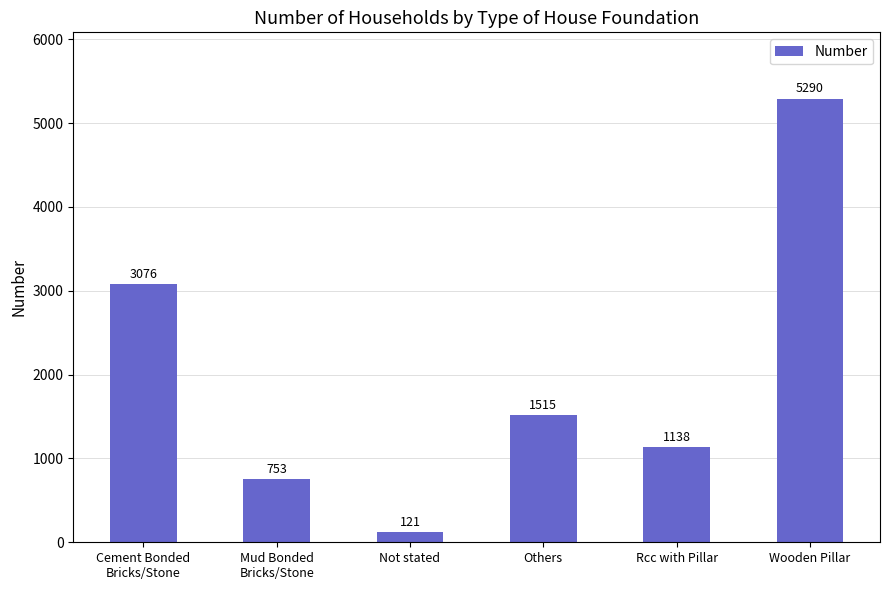

List the labels in order of value, largest first.

Wooden Pillar, Cement Bonded
Bricks/Stone, Others, Rcc with Pillar, Mud Bonded
Bricks/Stone, Not stated